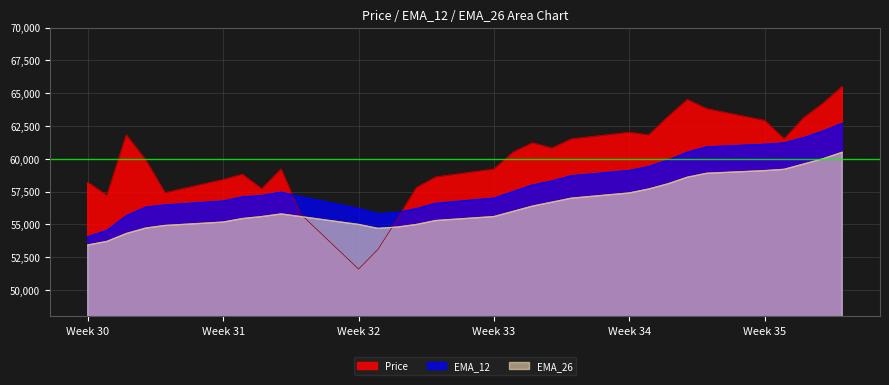

True or false: EMA_12 has a value of 57000 at Week 33.

True